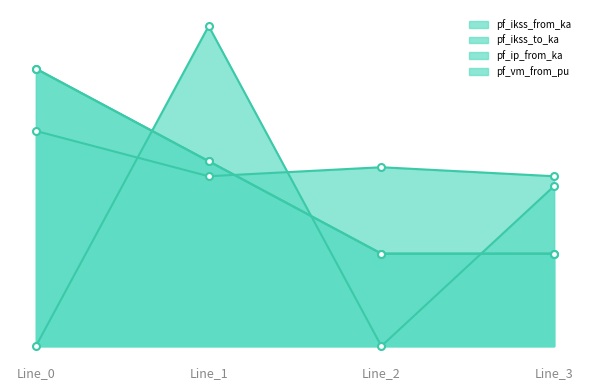

How many lines are shown in the chart?

4